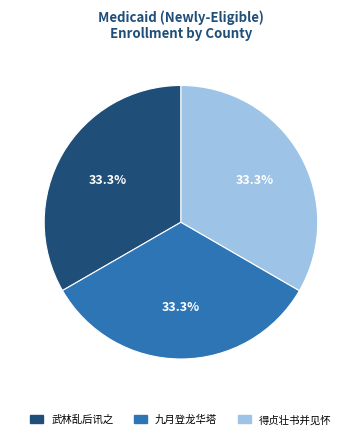

Is there any slice that represents more than half of the pie?

No